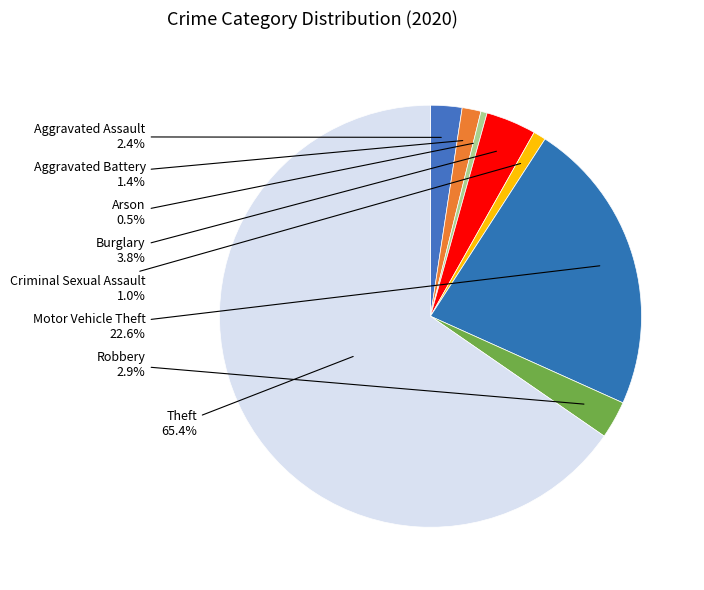

What is the majority slice?

Theft